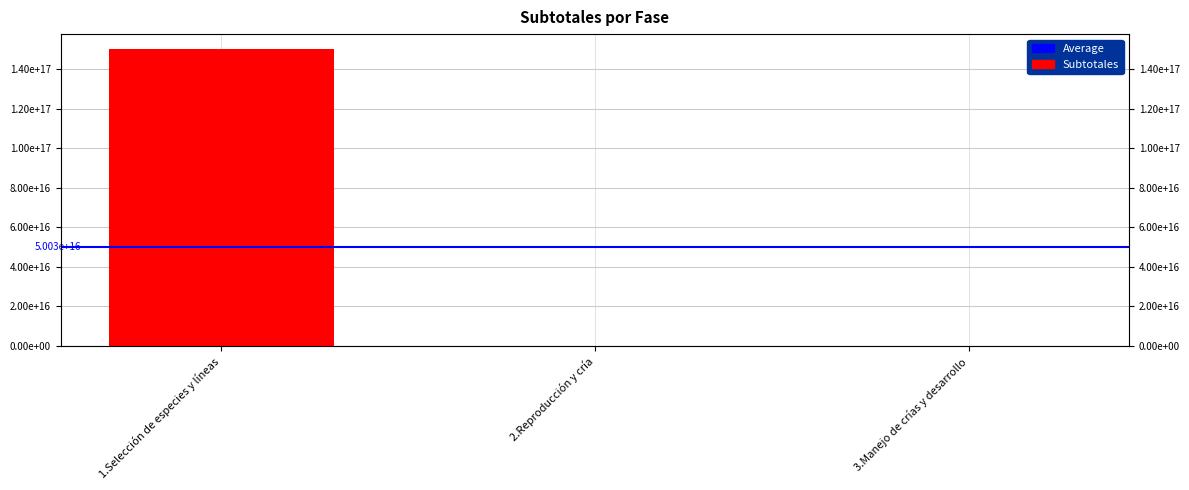

List the labels in order of value, smallest first.

2.Reproducción y cría, 3.Manejo de crías y desarrollo, 1.Selección de especies y líneas